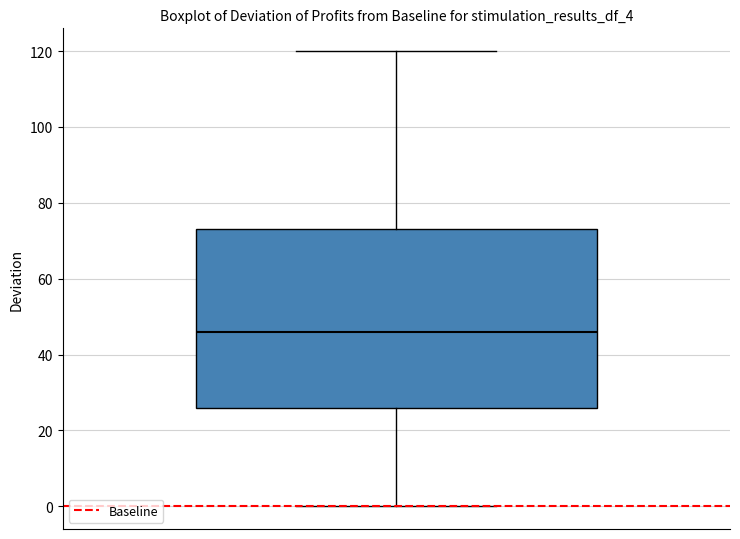

Read this box plot against the y-axis: the position of the median line, the range covered by the box, and the ends of both whiskers. The values are not printed on the chart, so give them approximately, as read against the axis.

median 46, box 26 to 74, whiskers 0 to 120